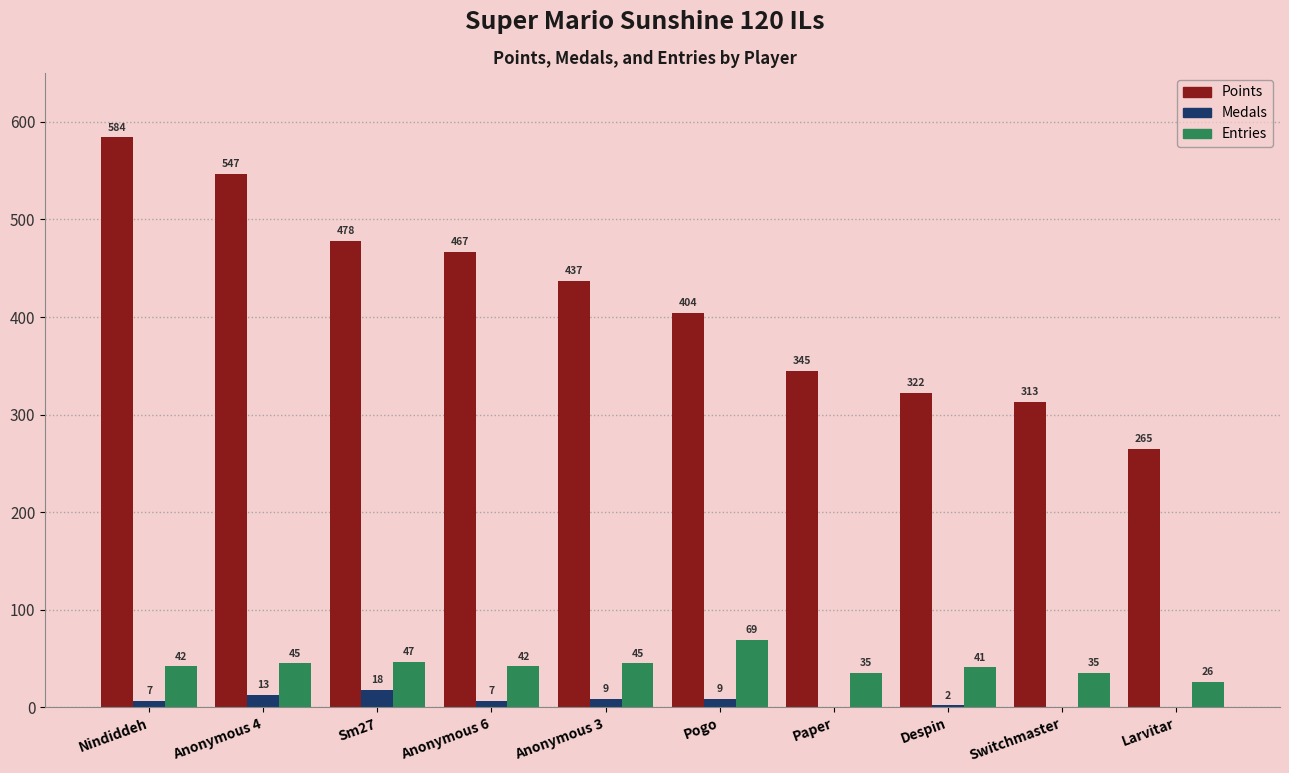

Which series changed the most between Paper and Larvitar?

Points